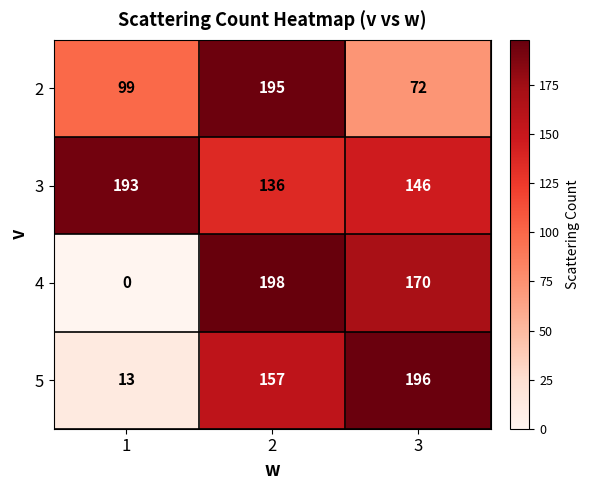

List the series in order of their peak value, highest first.

4, 5, 2, 3